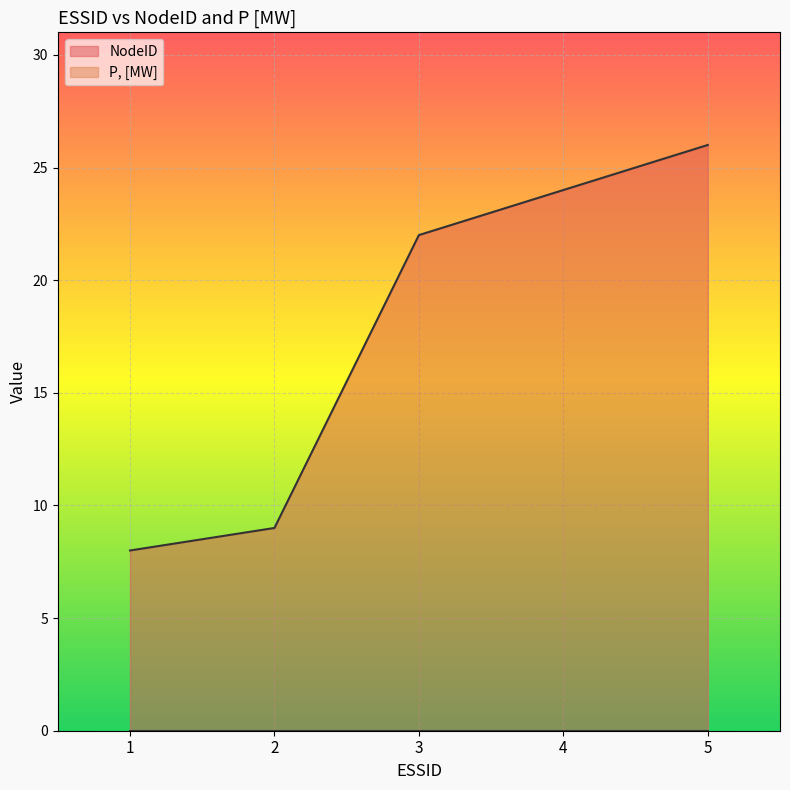

How many values exceed 22?

2